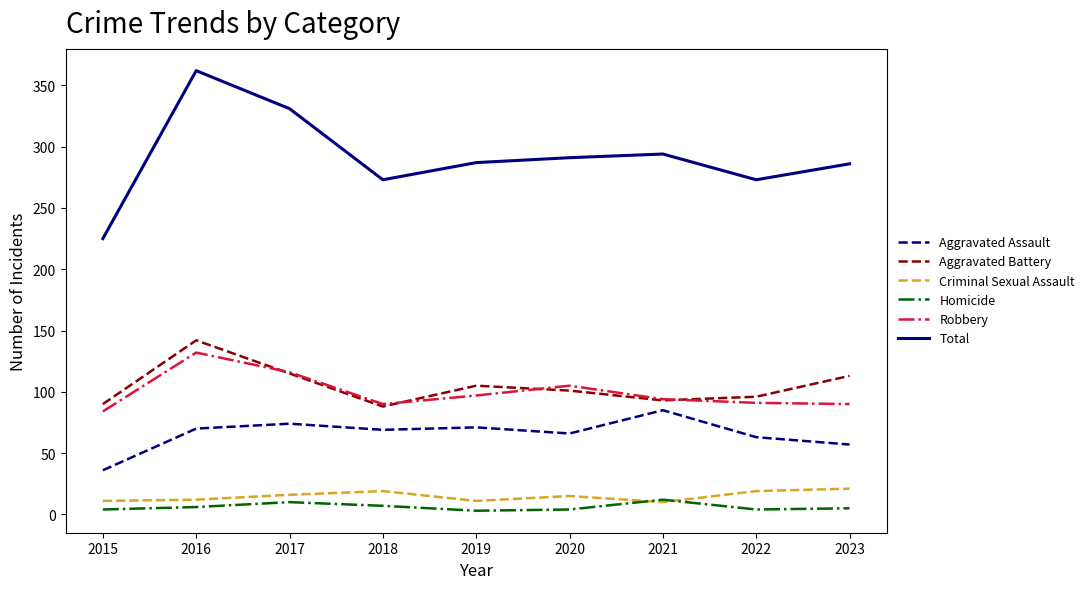

Which series has the largest range (max minus min)?

Total